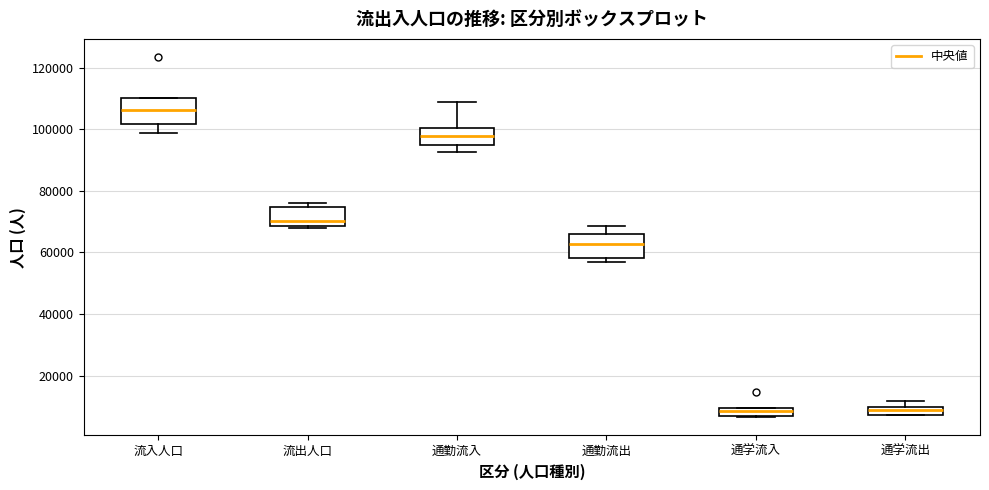

Which box's median line is the highest?

流入人口